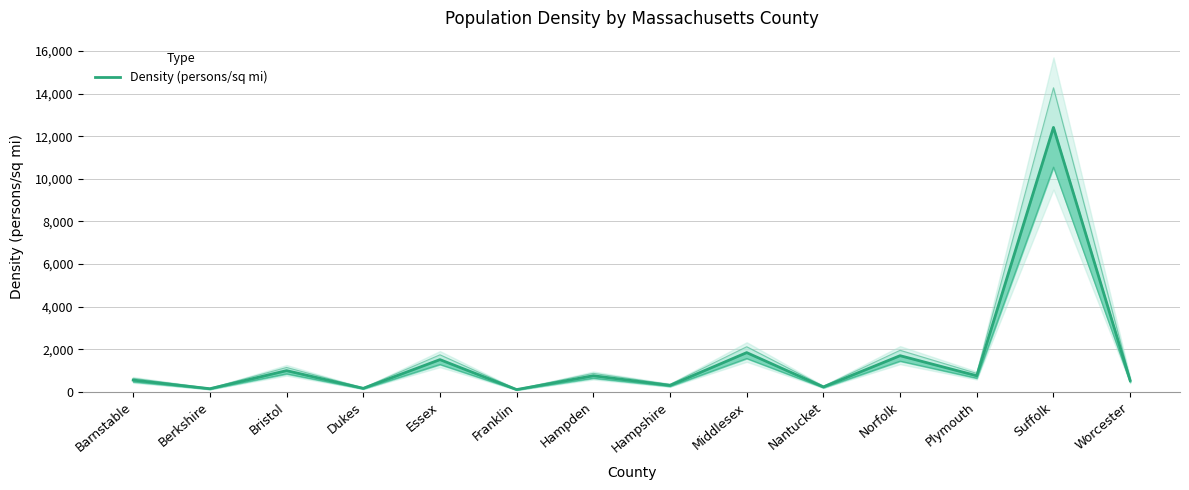

Is it true that the value at Hampden is 236.7?

False